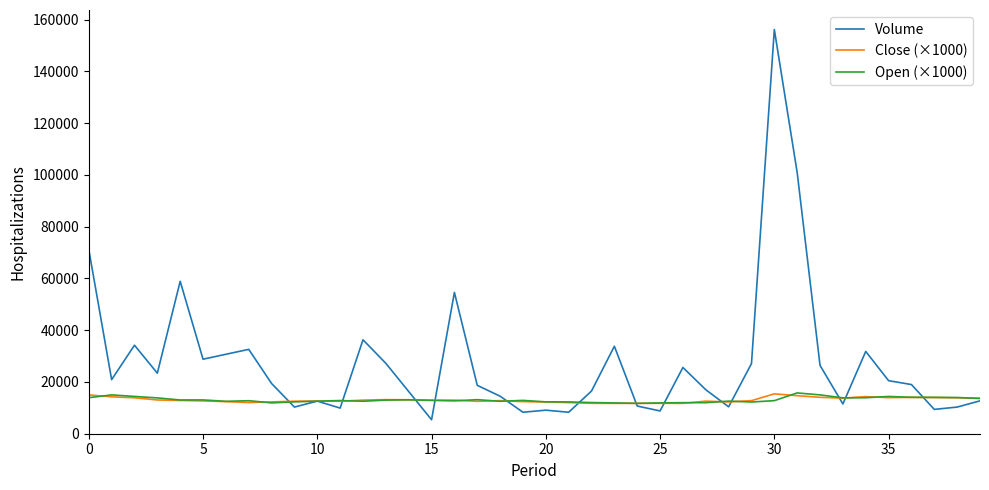

Which series has the largest range (max minus min)?

Volume